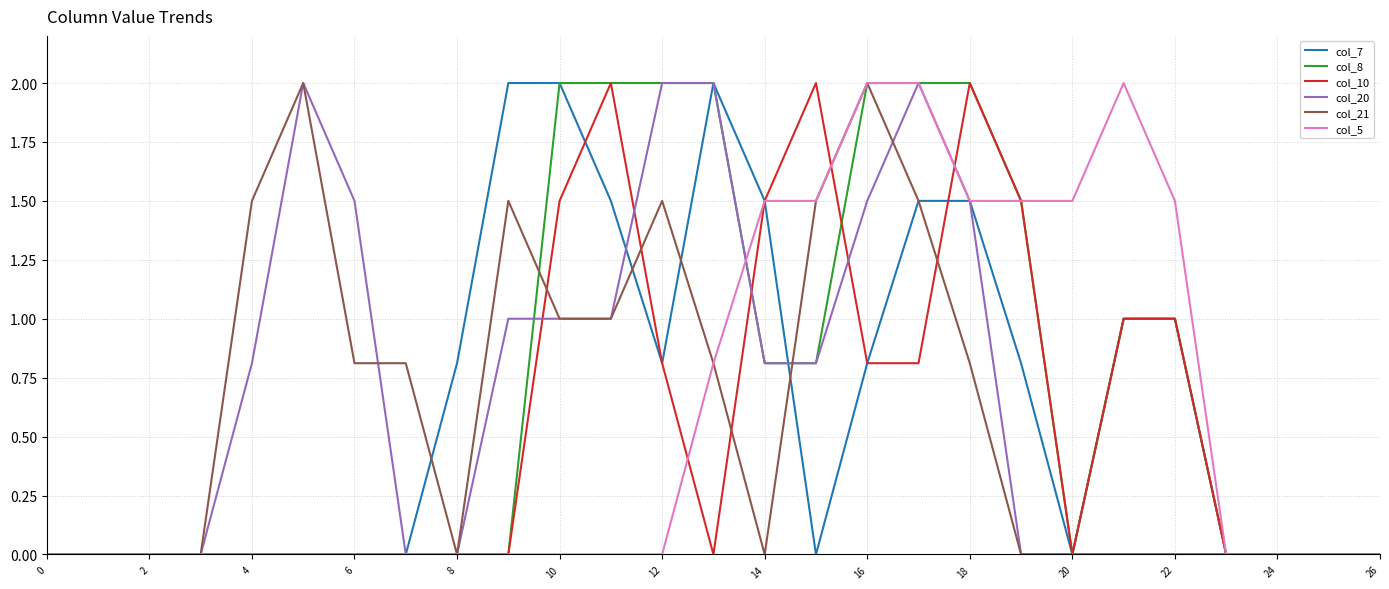

What is the maximum value for col_21?

2.0